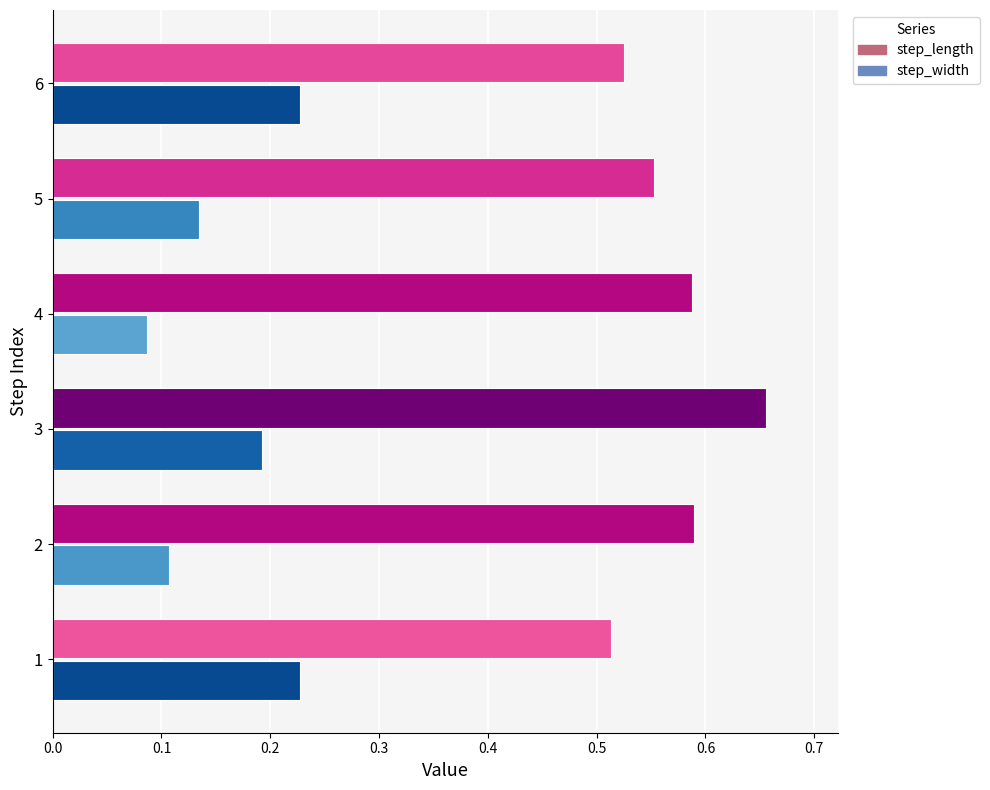

True or false: step_width has a value of 0.1 at 5.

True